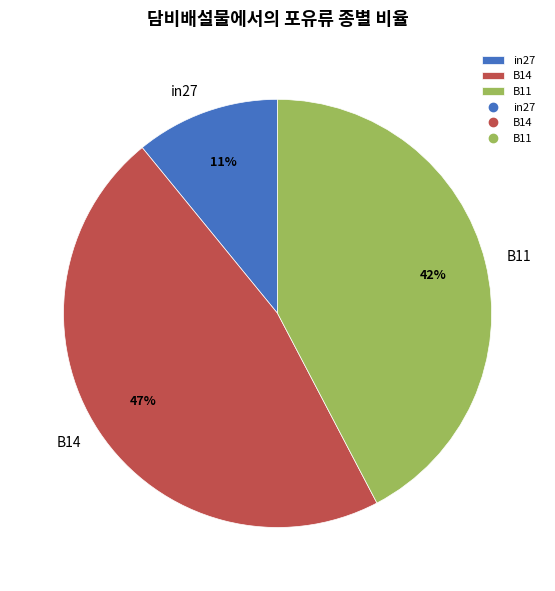

Which category has the smallest portion of the pie?

in27